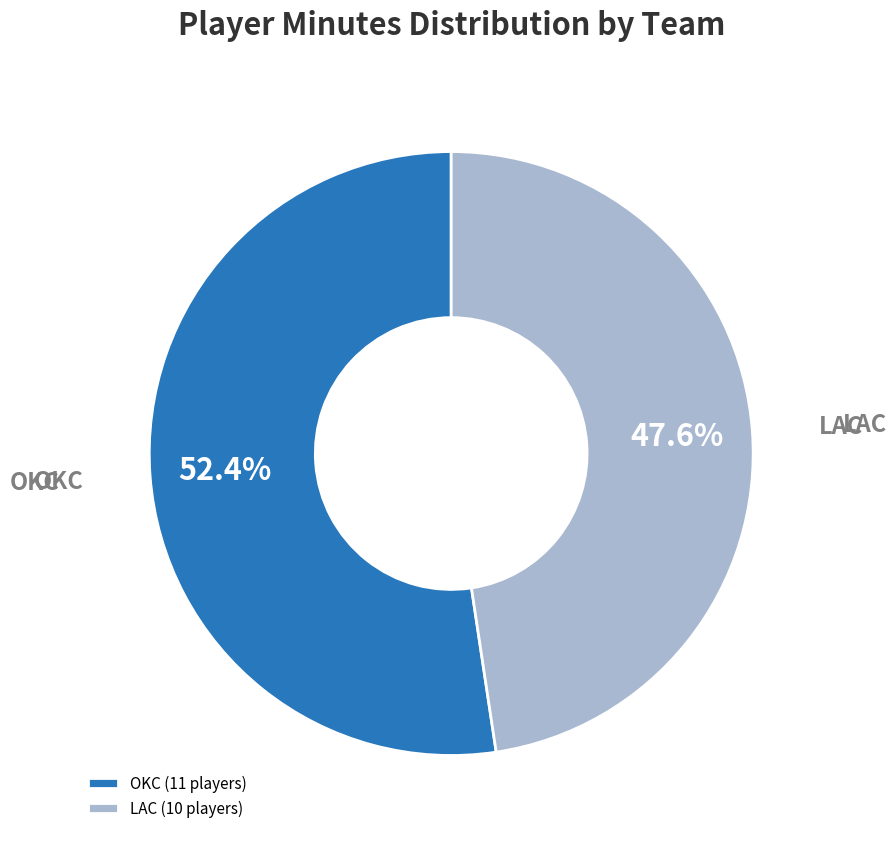

Rank the categories by value from highest to lowest.

OKC, LAC